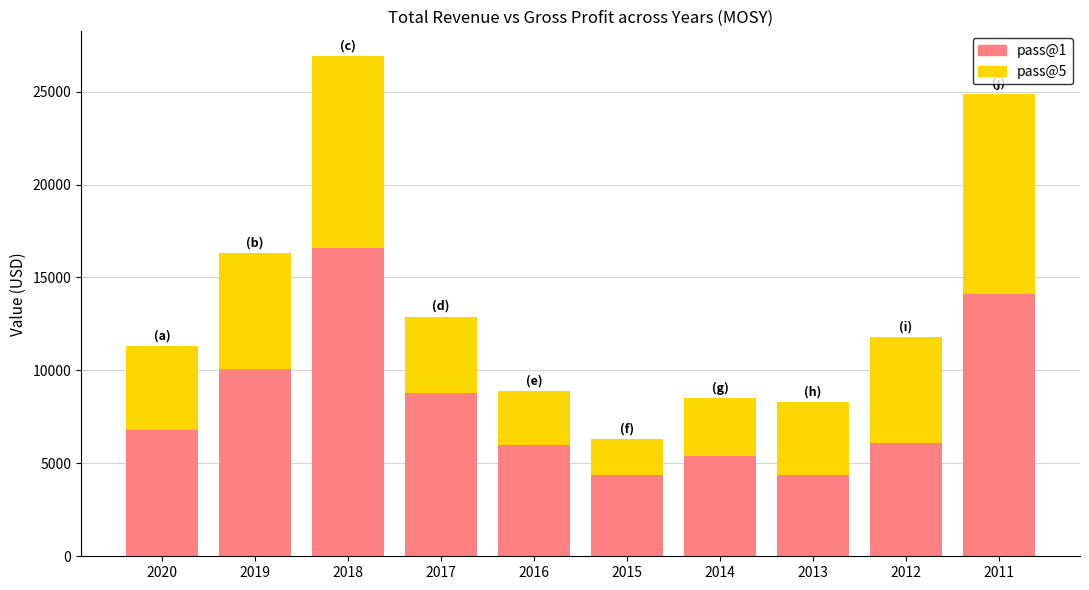

The value of pass@1 at 2020 is 6800. True or false?

True